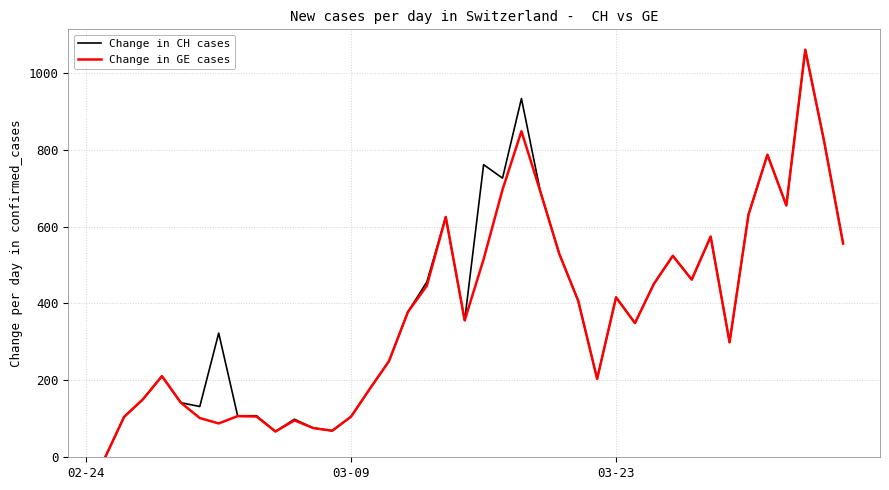

What is the highest value of the Change in CH cases series?

1060